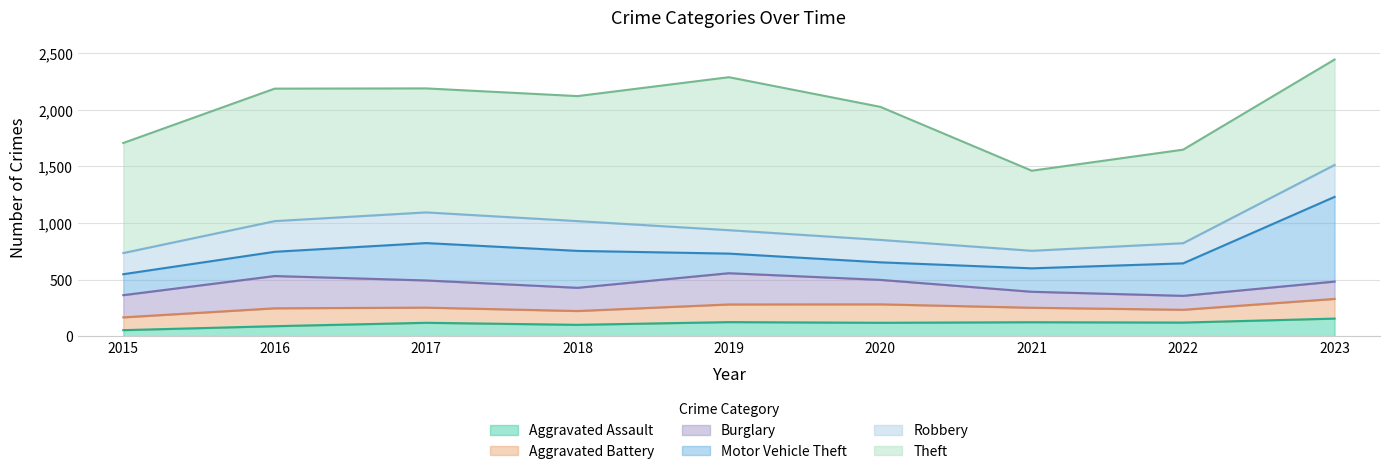

Rank the series by their maximum value, from highest to lowest.

Theft, Motor Vehicle Theft, Burglary, Robbery, Aggravated Battery, Aggravated Assault